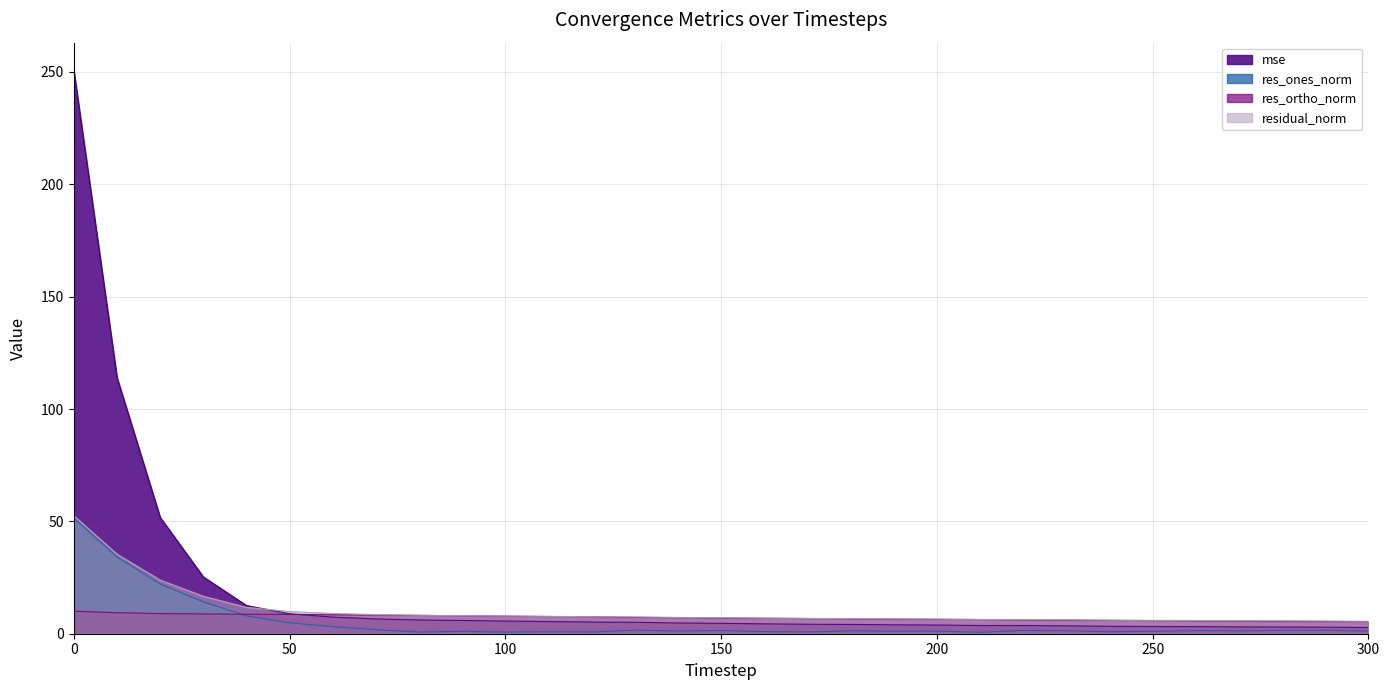

Which label corresponds to the smallest value in the chart?

210